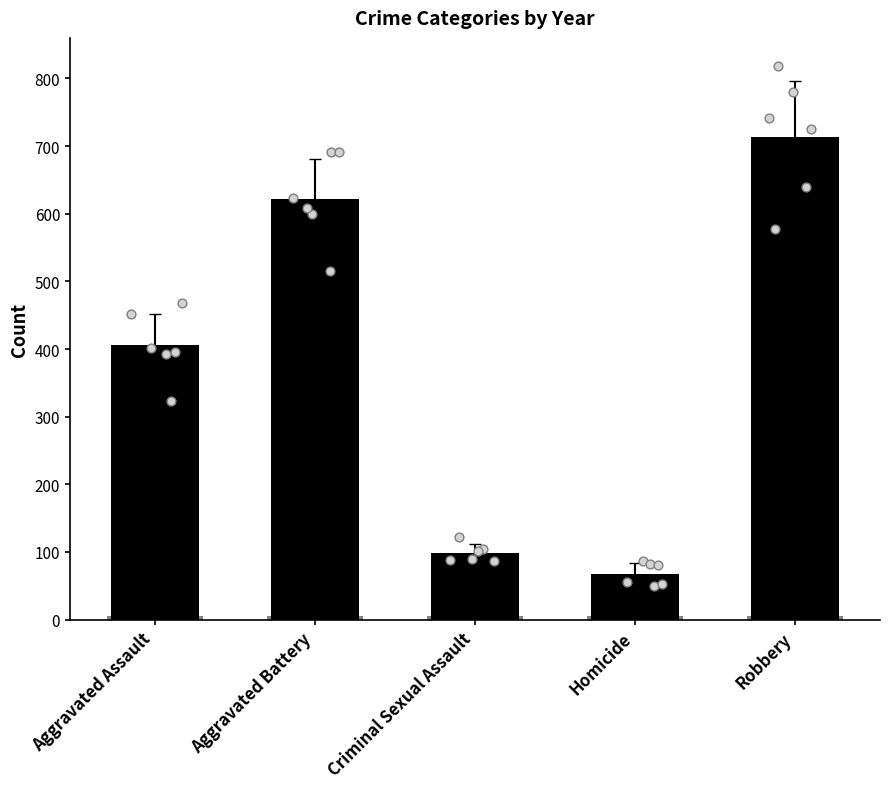

At which category is the sum across all series the highest?

Robbery